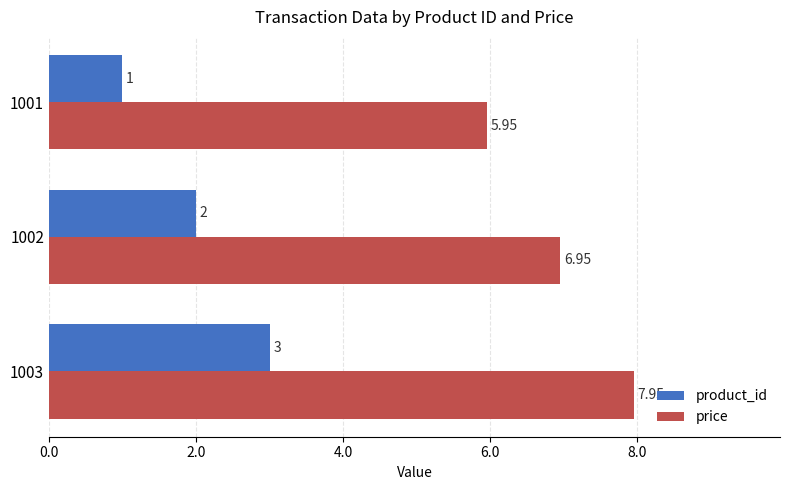

At which category is the sum across all series the highest?

1003